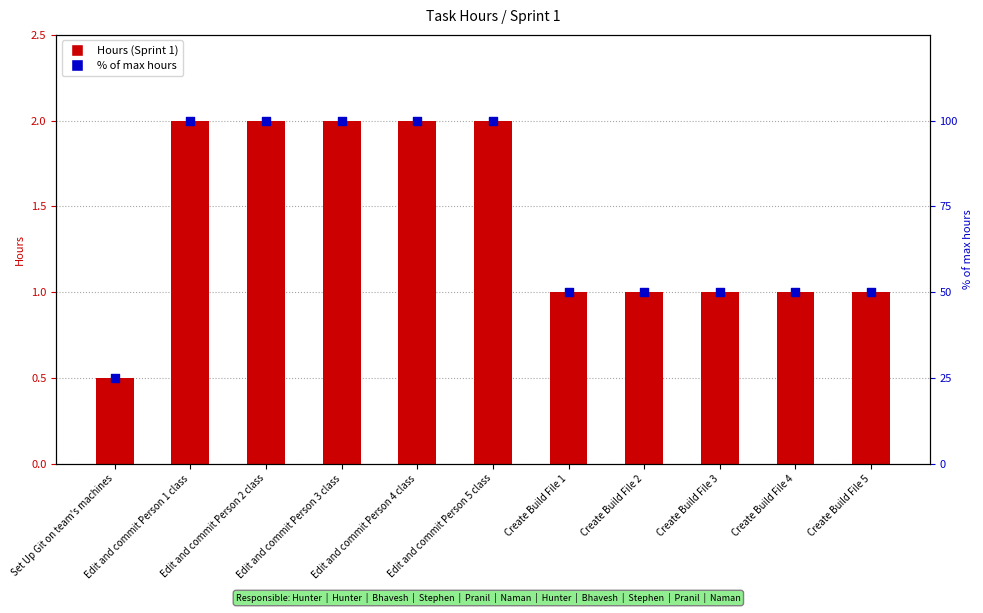

Which series has the widest spread of Y values?

% of max hours